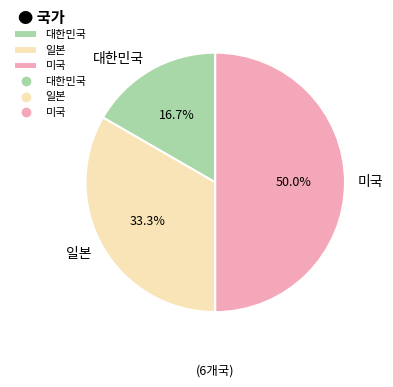

What is the total percentage of 일본 and 미국?

83.3%